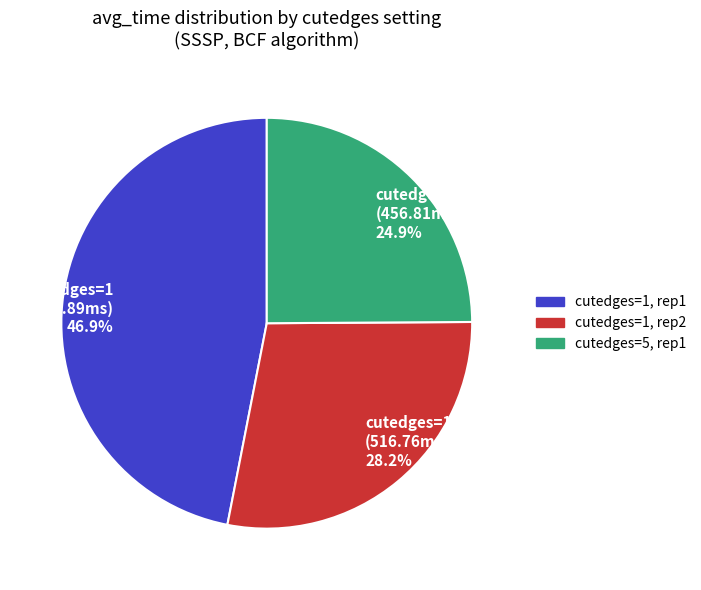

What is the ratio of the value at cutedges=5, rep1 to the value at cutedges=1, rep1?

0.5